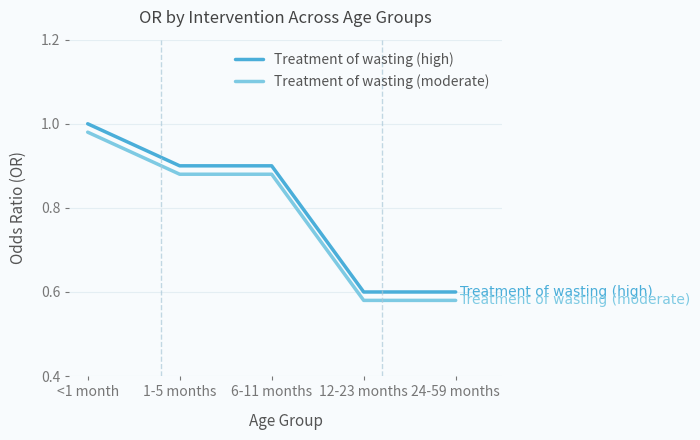

What position from the left is 24-59 months?

5